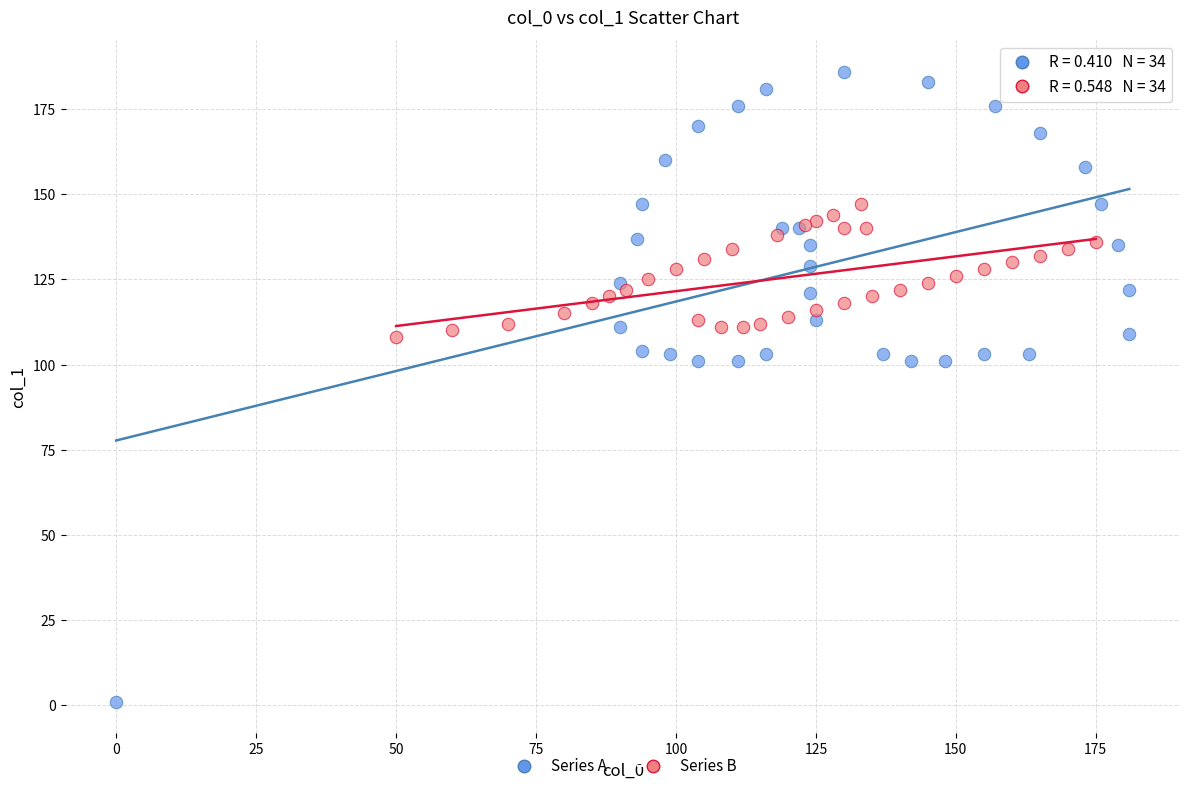

Which series contains the lowest Y value?

Series A